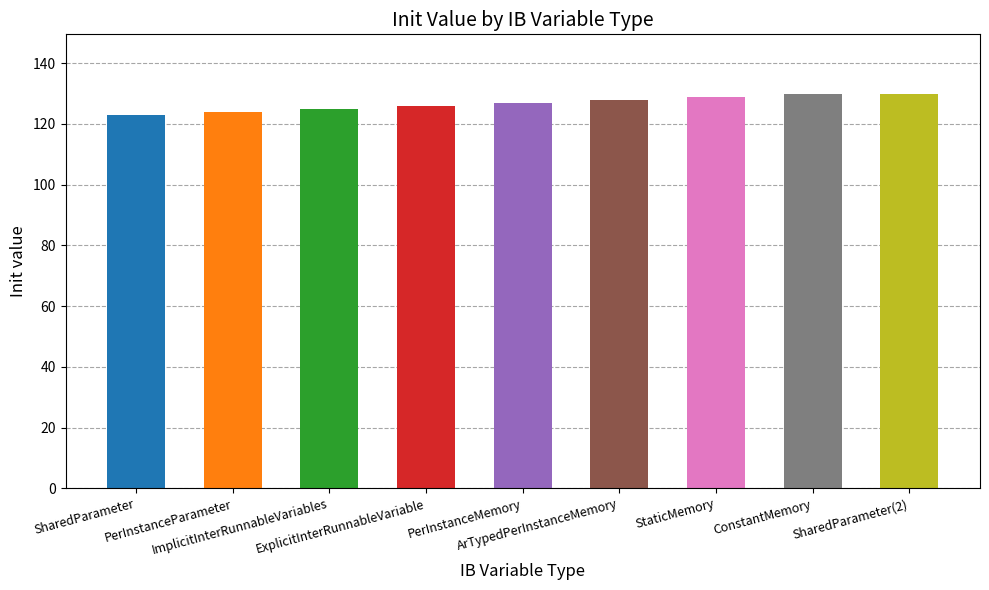

Between ExplicitInterRunnableVariable and ConstantMemory, which is larger?

ConstantMemory